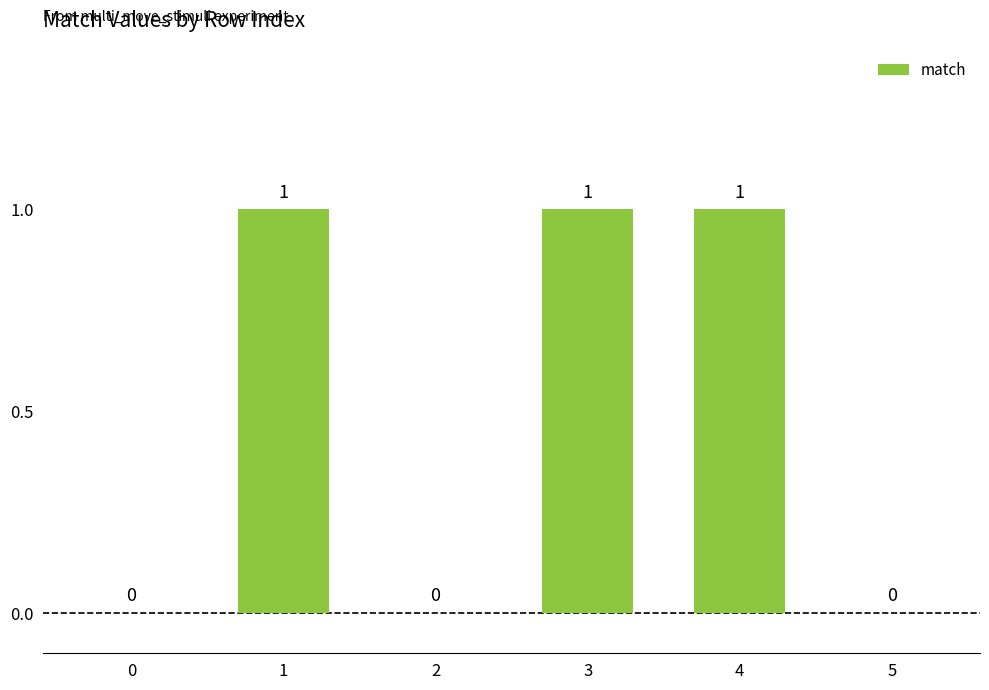

The chart shows a value of -1 at 5. True or false?

False